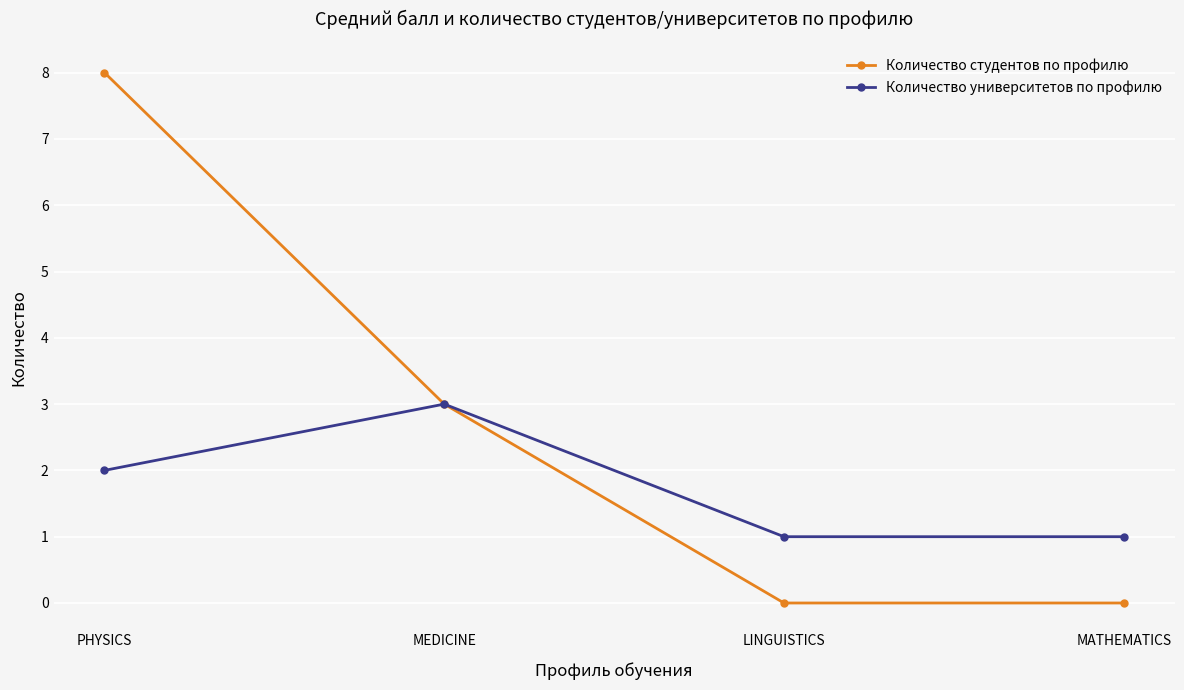

What is the maximum value shown in the chart?

8